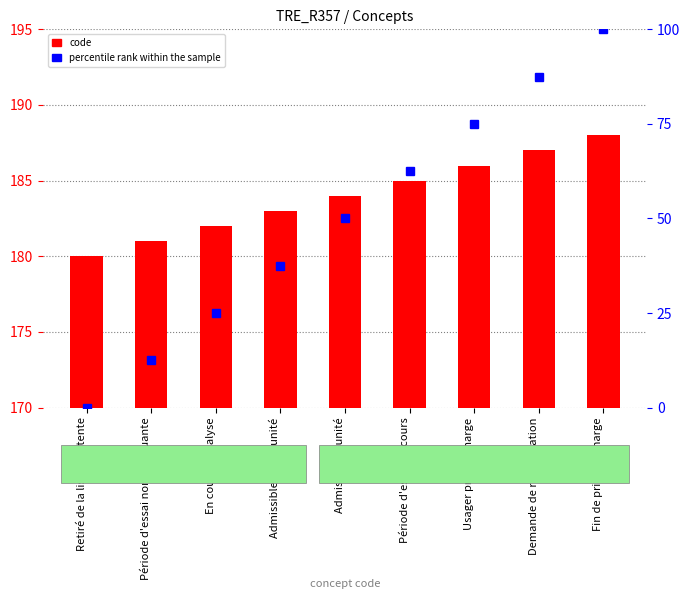

What are all the series names shown in the legend?

code, percentile rank within the sample